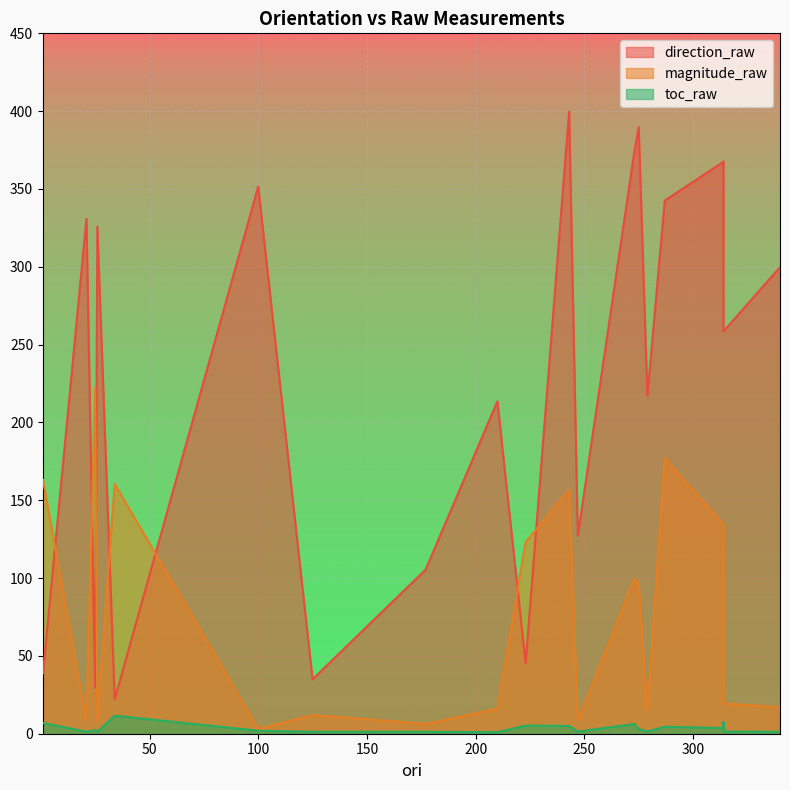

True or false: toc_raw and magnitude_raw intersect in this chart.

False